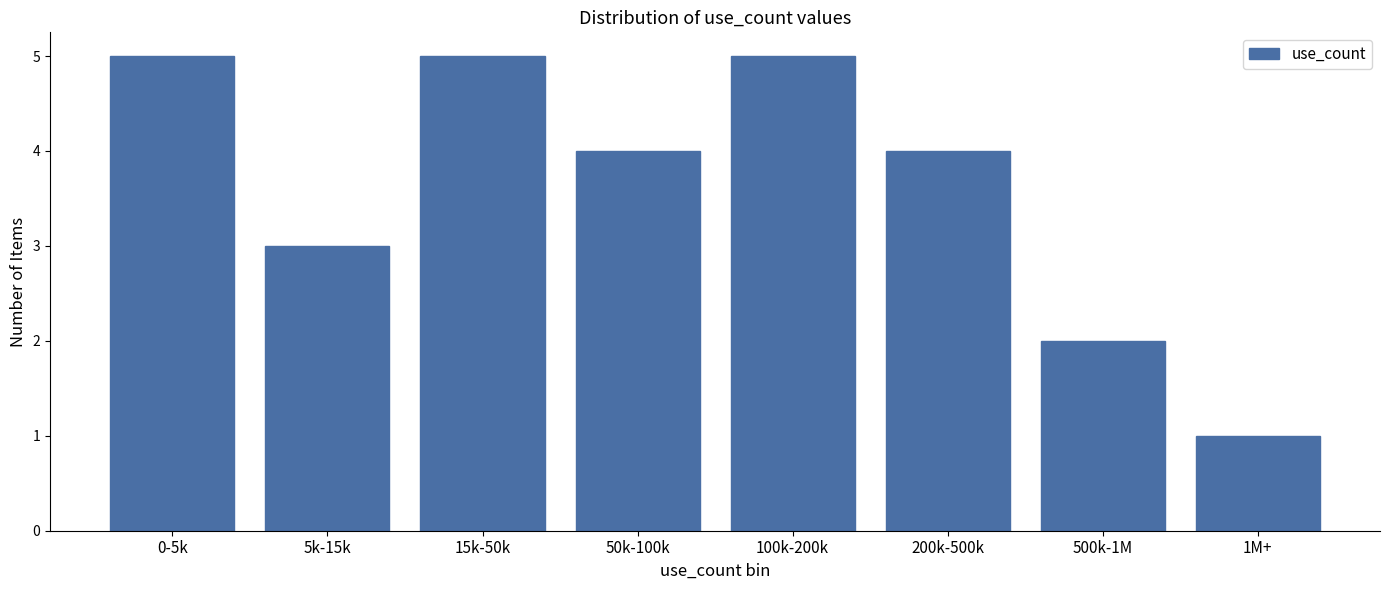

Reading left to right, extract all data points from this chart.

0-5k=5	5k-15k=3	15k-50k=5	50k-100k=4	100k-200k=5	200k-500k=4	500k-1M=2	1M+=1